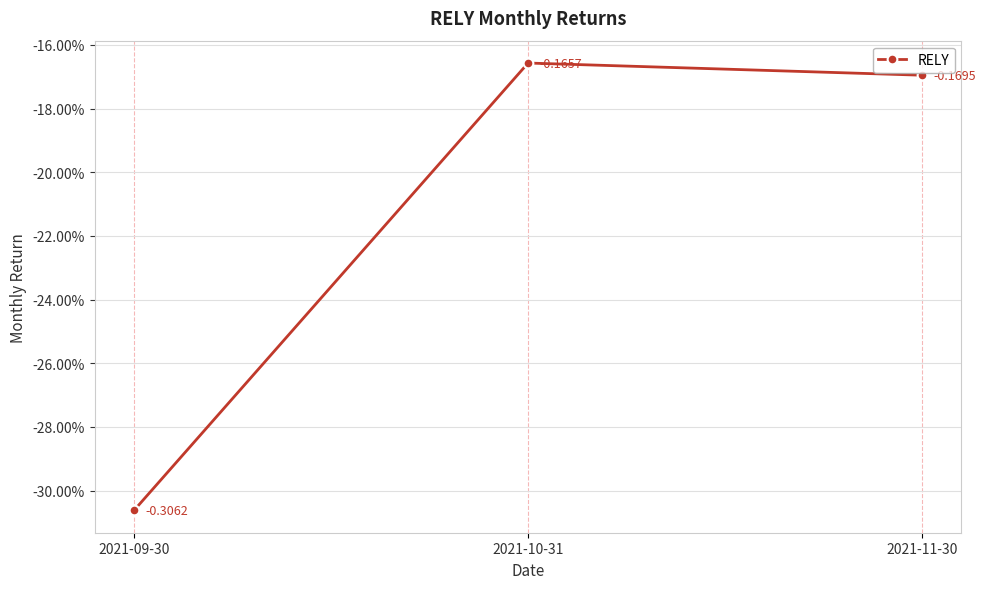

What is the maximum value shown in the chart?

-0.2